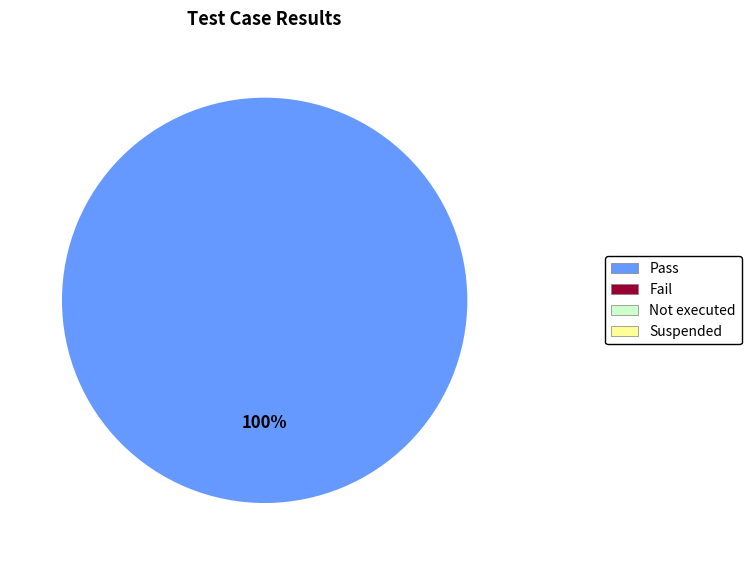

Does any single category account for the majority?

Yes